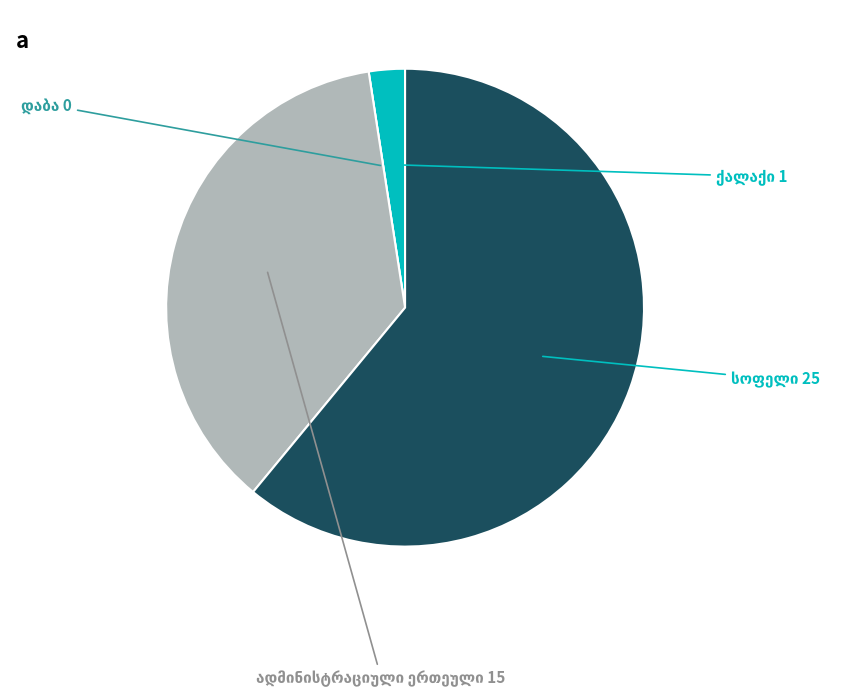

Is there a majority slice in this chart?

Yes